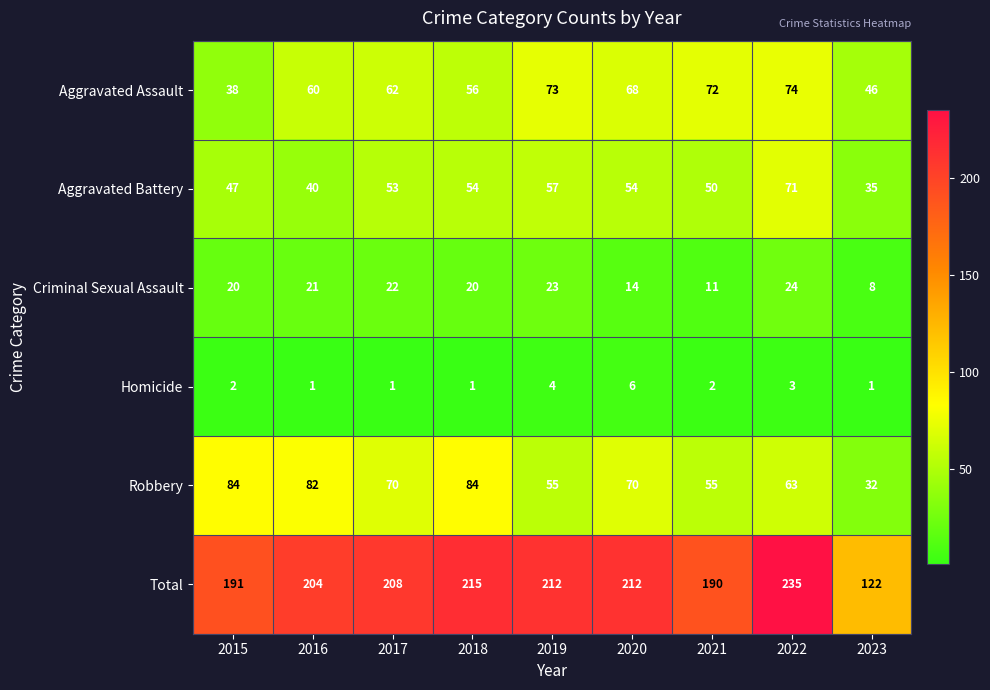

At which category is the sum across all series the highest?

2022